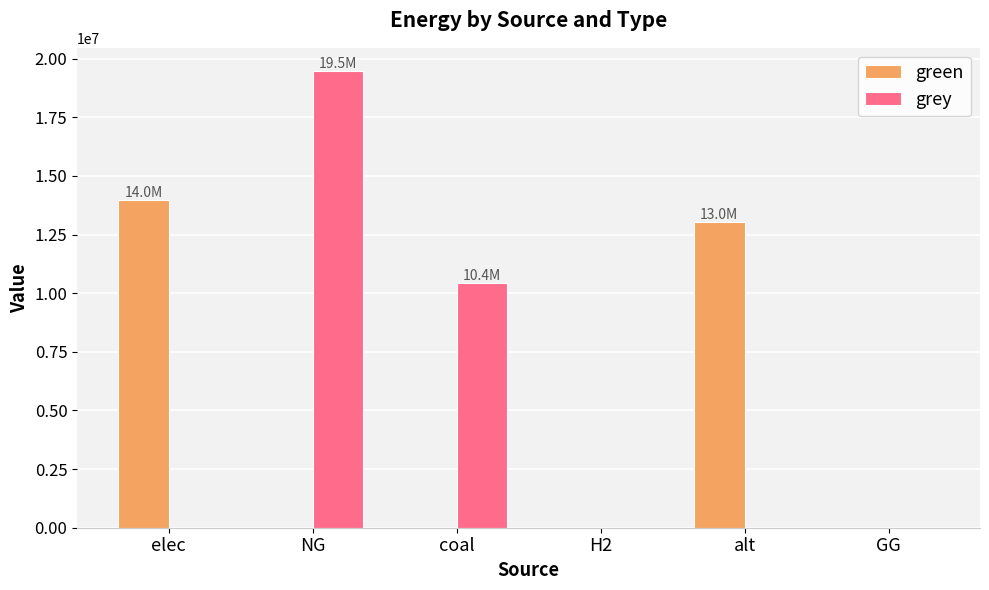

How many groups of bars are there?

6